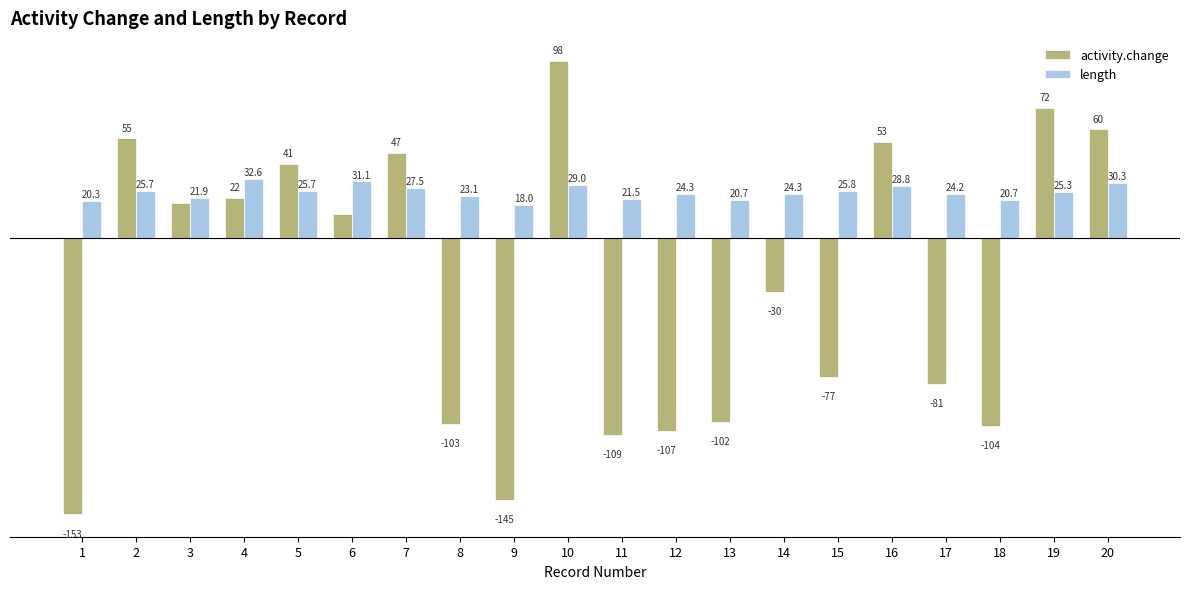

Rank the series at 13 from lowest to highest value.

activity.change, length